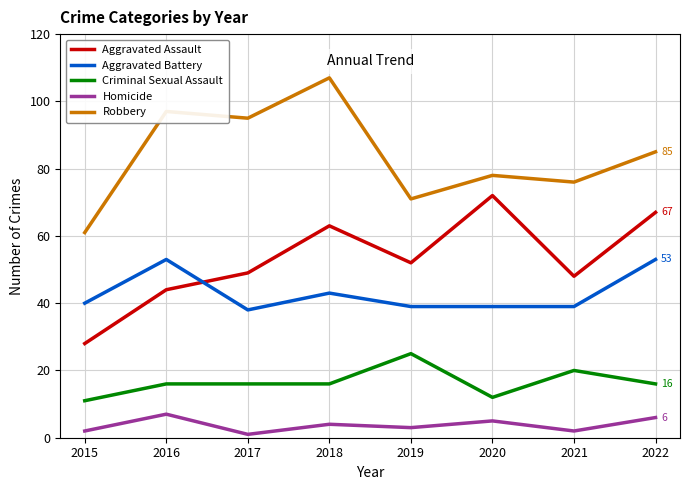

Rank the series by their maximum value, from lowest to highest.

Homicide, Criminal Sexual Assault, Aggravated Battery, Aggravated Assault, Robbery